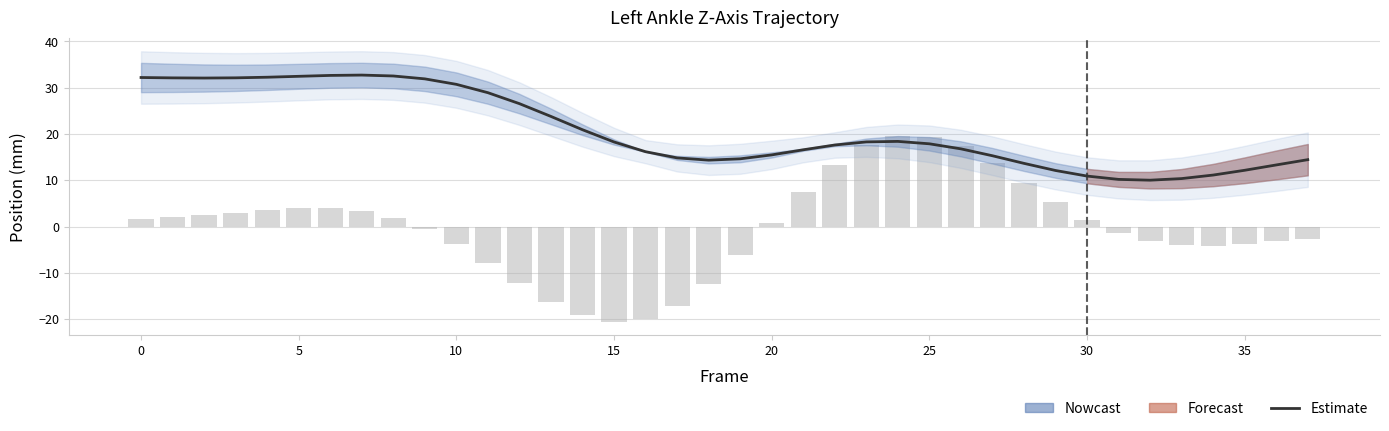

List the series in order of their overall mean, highest first.

Z Mid (Estimate), X Position (Left Ankle)